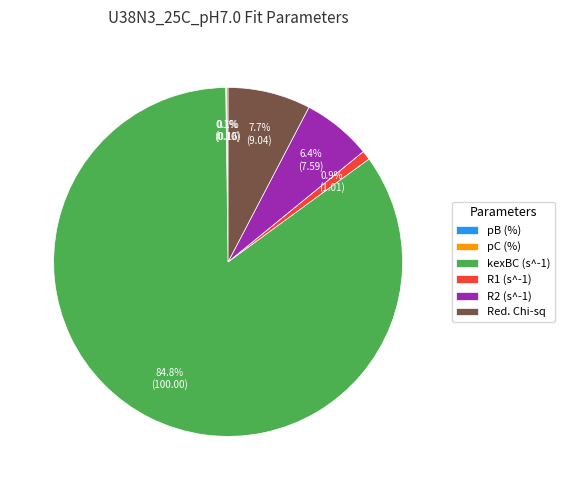

Is the sum of R1 (s^-1) and kexBC (s^-1) greater than half?

Yes